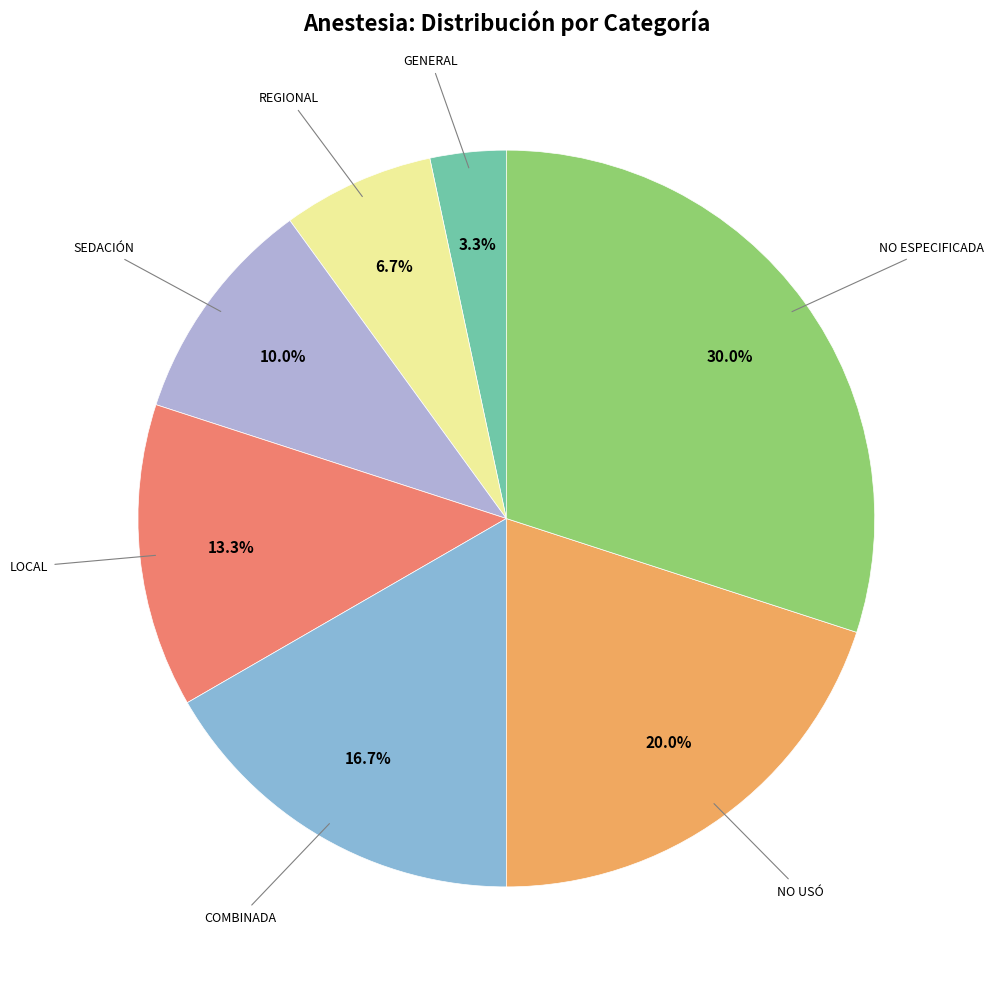

Is there a majority slice in this chart?

No